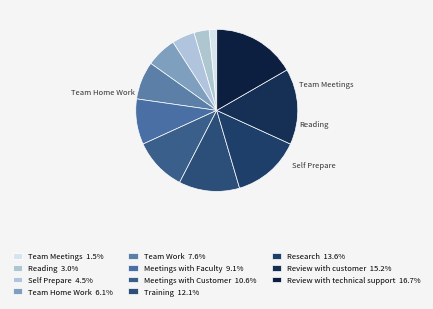

To the nearest percent, what is the combined percentage of Review with technical support and Review with customer?

32%